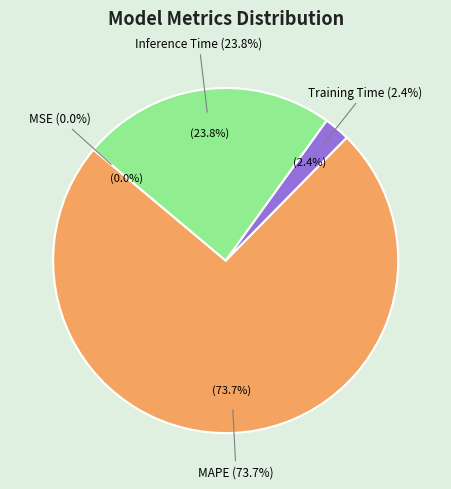

To the nearest percent, what portion does Inference Time represent?

24%